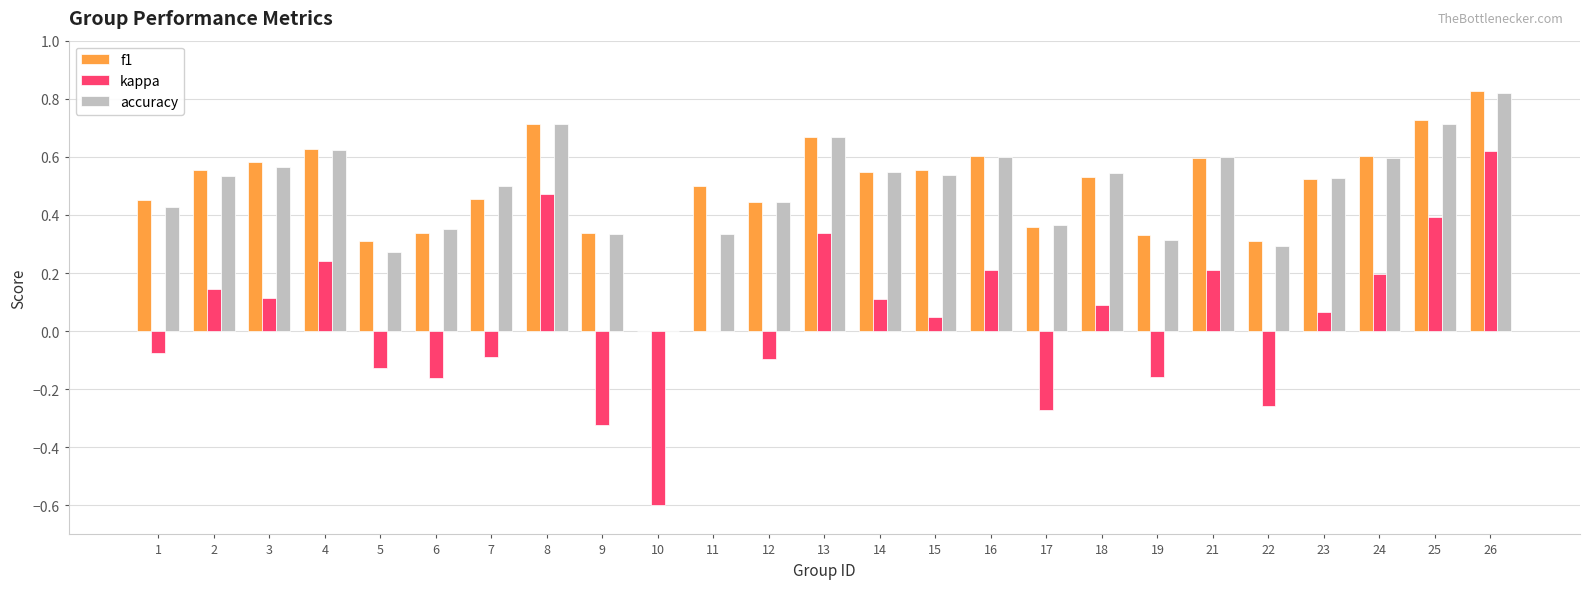

At which category is the sum across all series the highest?

26